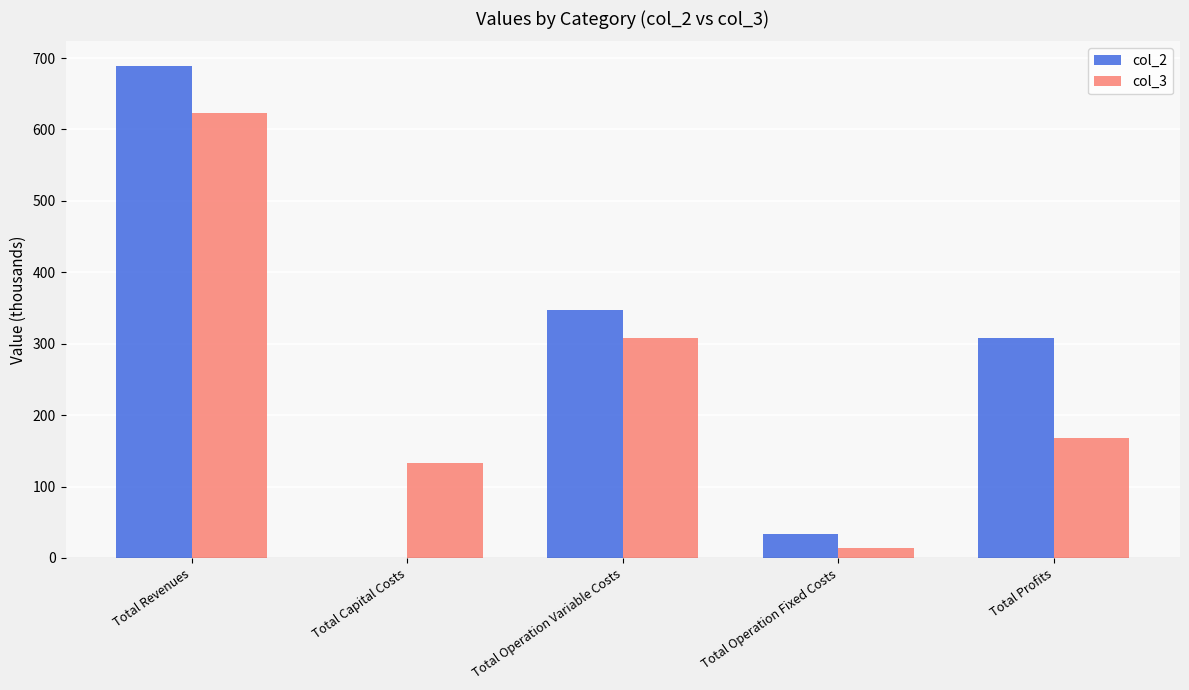

What are all the series names shown in the legend?

col_2, col_3